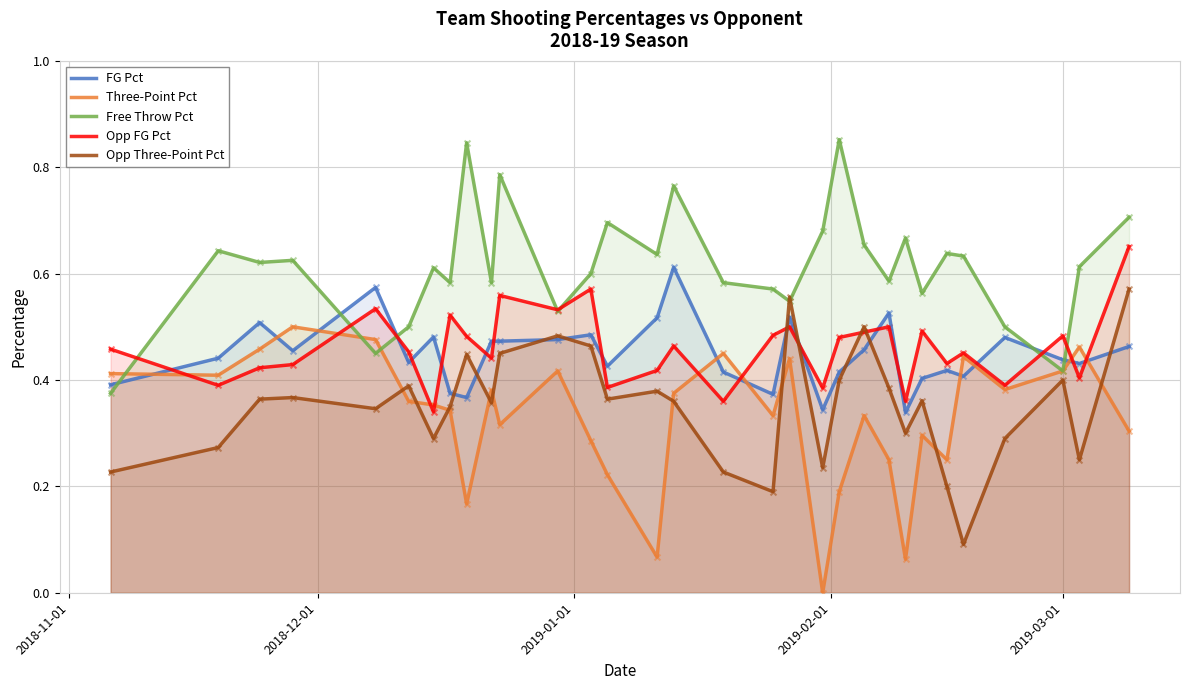

Which series has the largest total across all categories?

Free Throw Pct